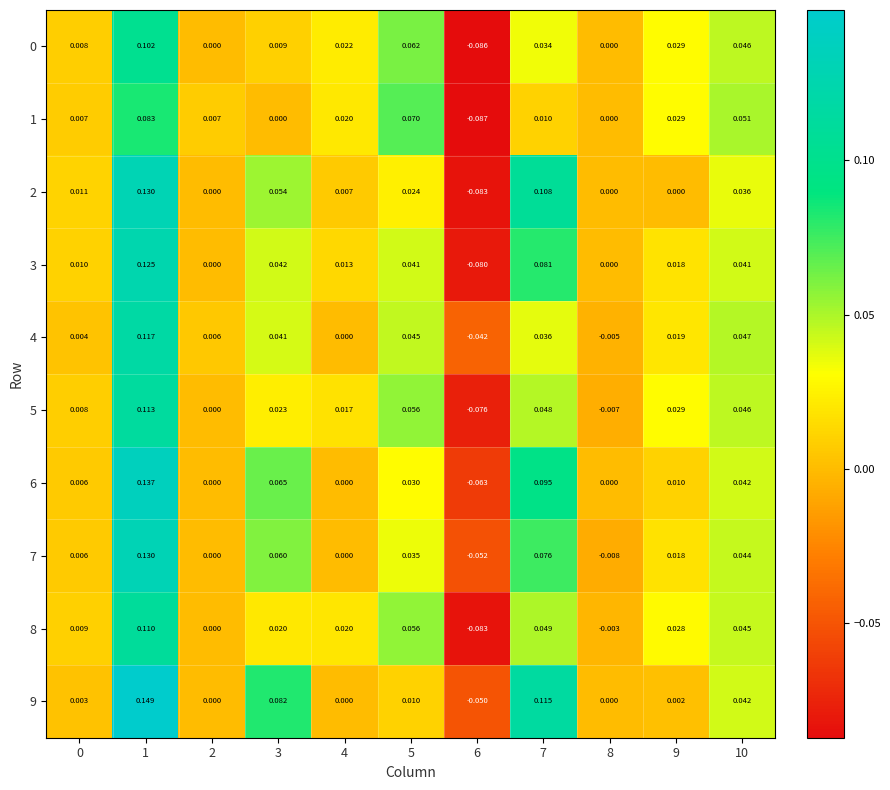

How many data points in 0 are less than 0?

1